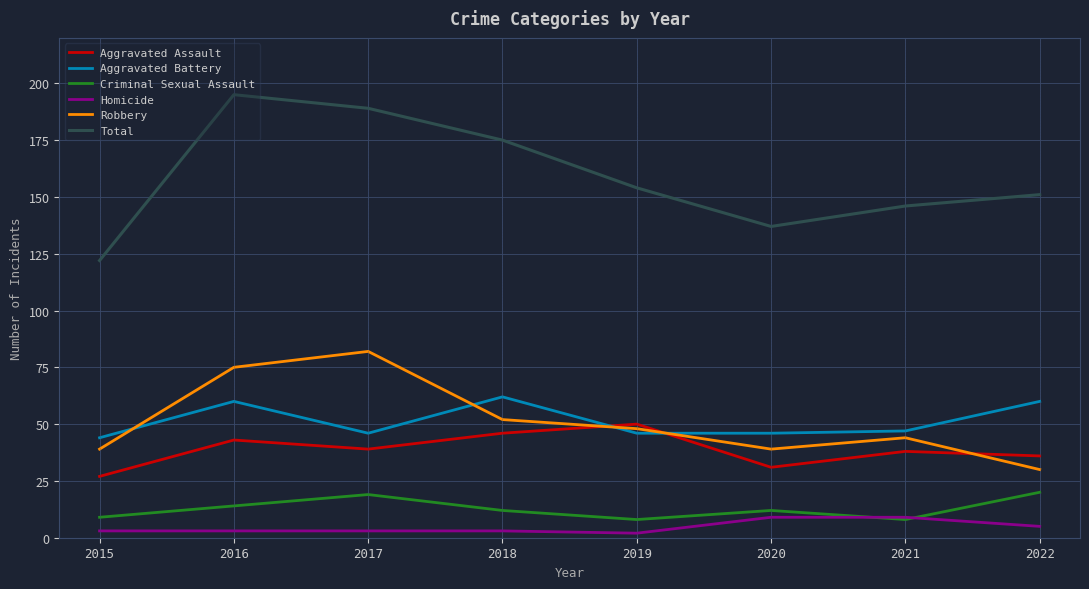

Is this an area chart (filled region under the line)?

No